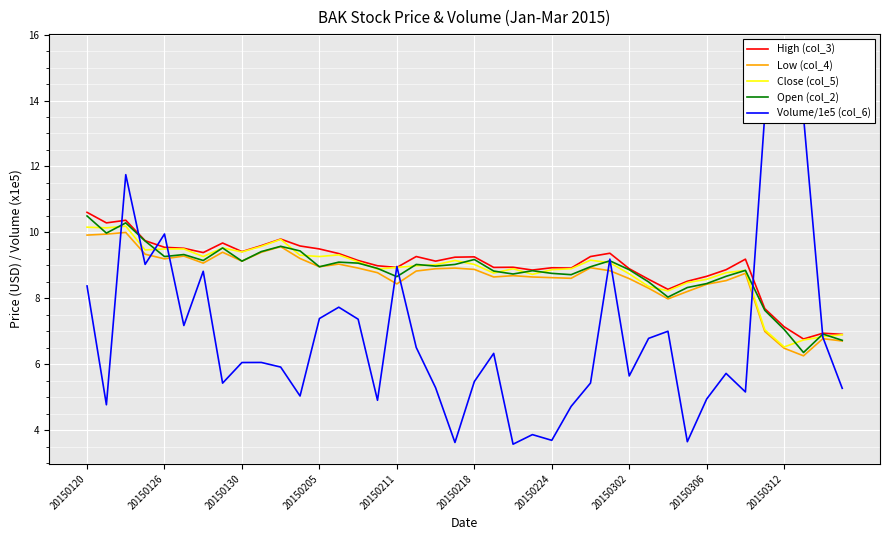

What is the value of the Close (col_5) point at the 29th from the left?

8.7